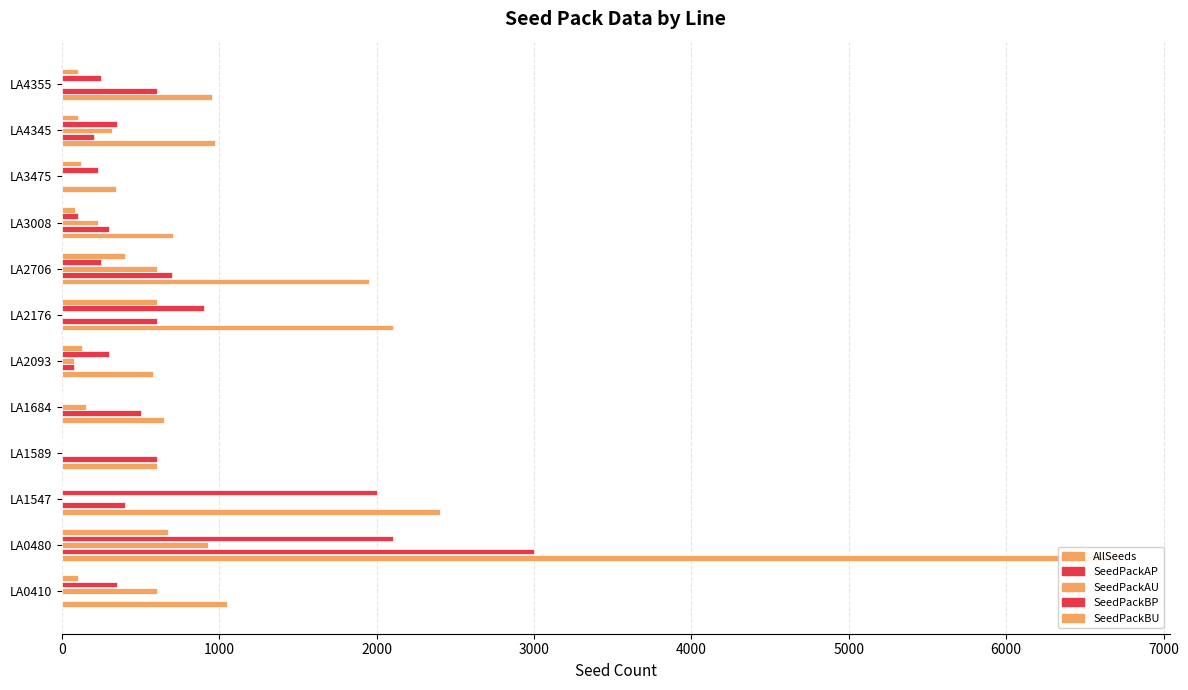

At how many categories does at least one series exceed 4274?

1